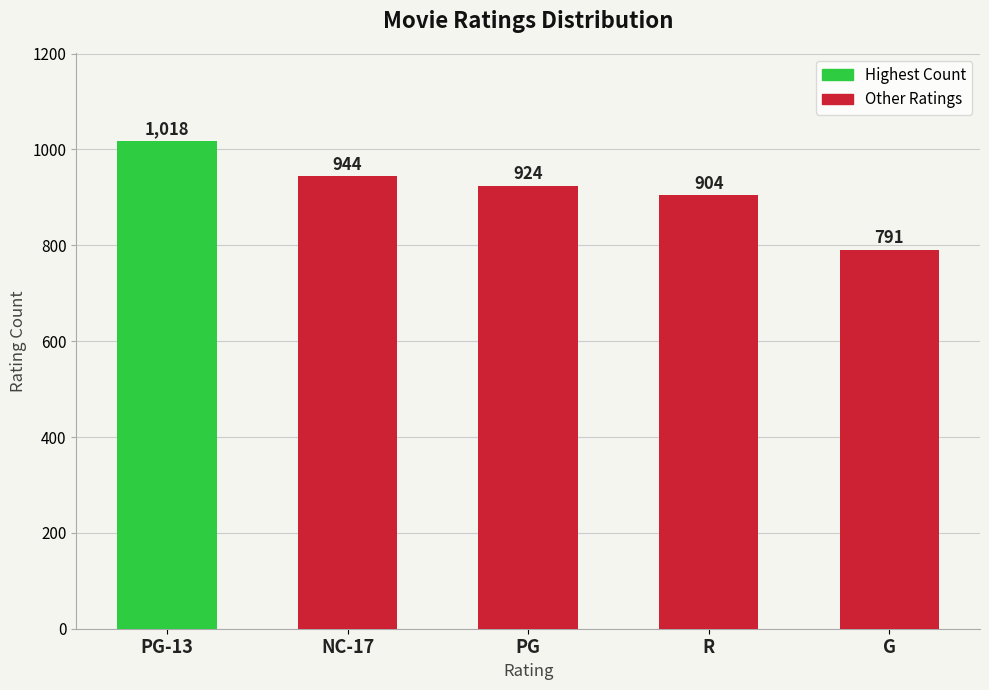

Reading left to right, list all the values displayed in this chart.

1018	944	924	904	791